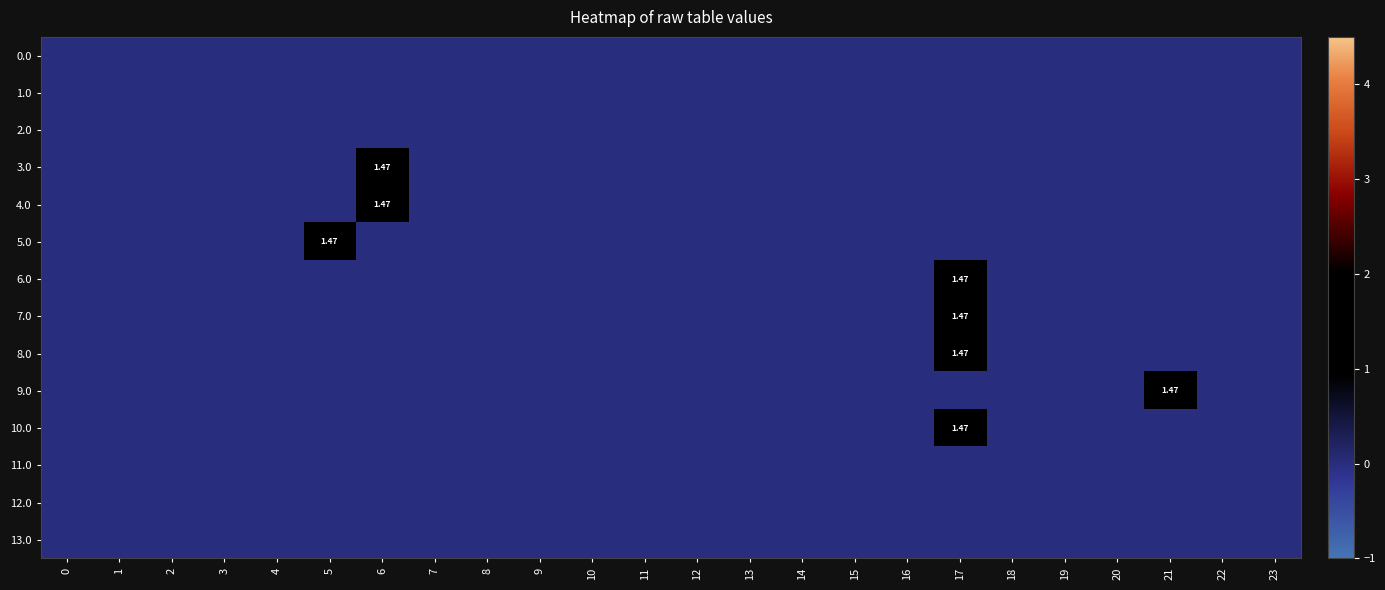

At which category is the sum across all series the highest?

17